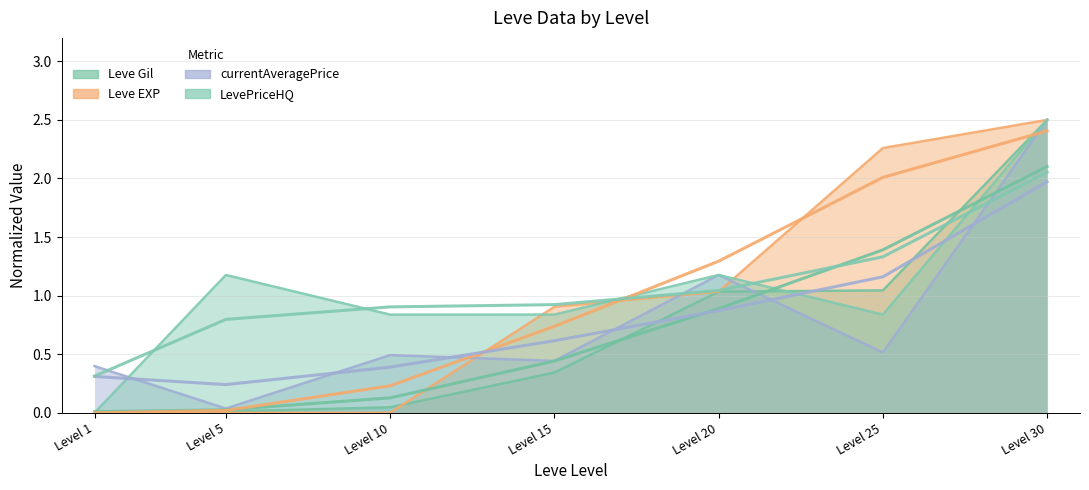

At which category does the chart reach its peak across all series?

Level 30